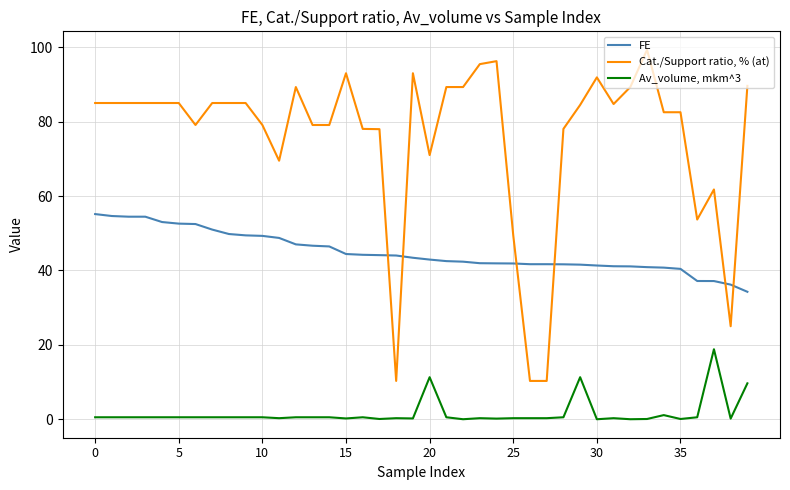

What are all the series names shown in the legend?

FE, Cat./Support ratio, % (at), Av_volume, mkm^3